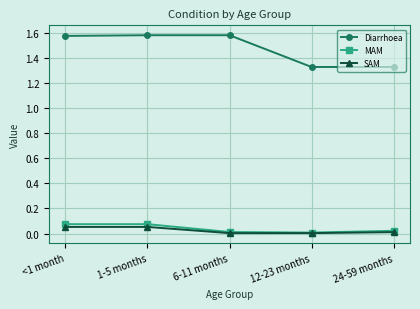

True or false: Diarrhoea and MAM intersect in this chart.

False